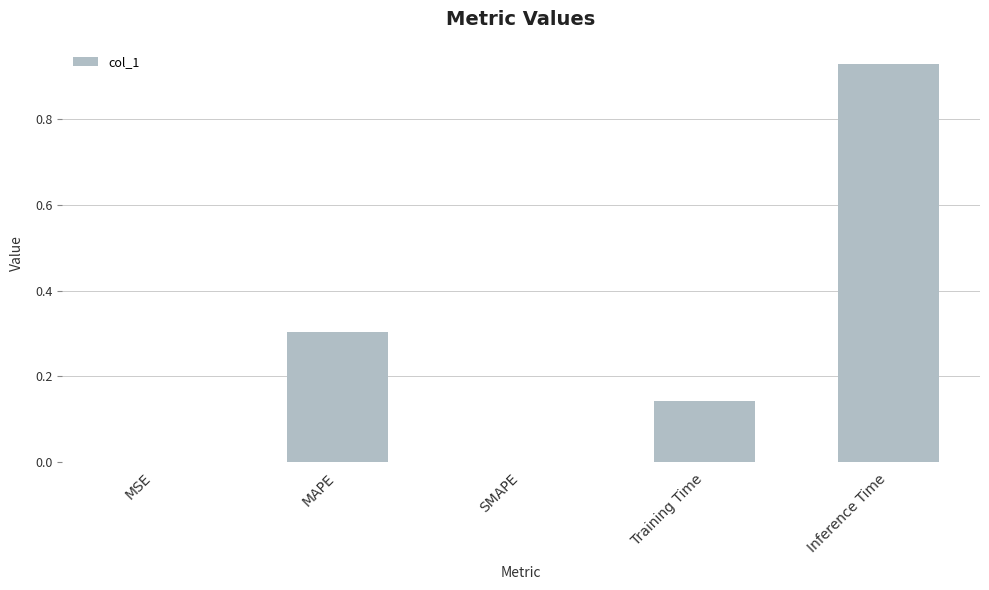

How many categories are shown in the chart?

5